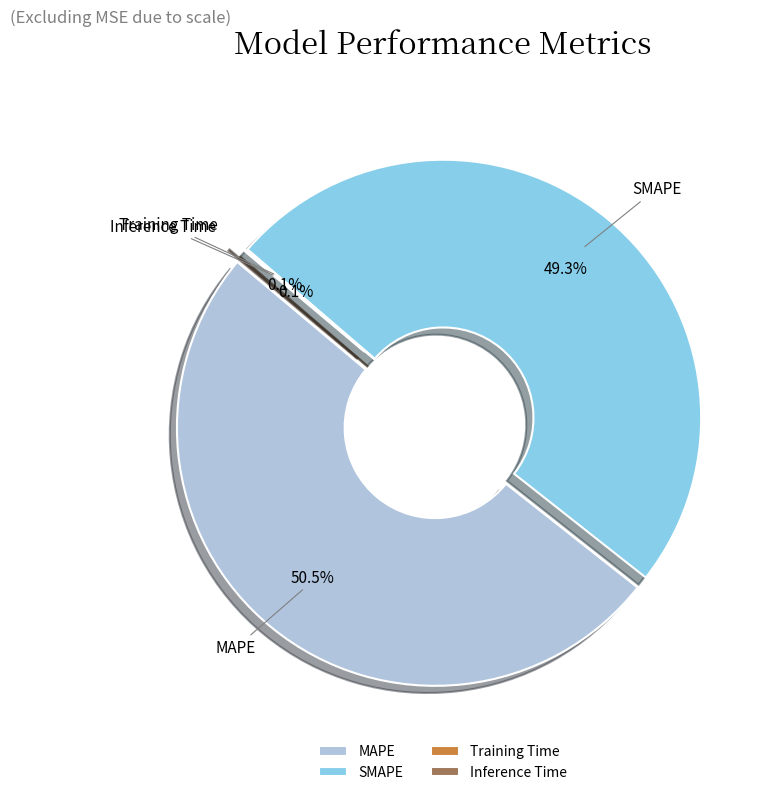

What is the change in value from SMAPE to Inference Time?

-4.6